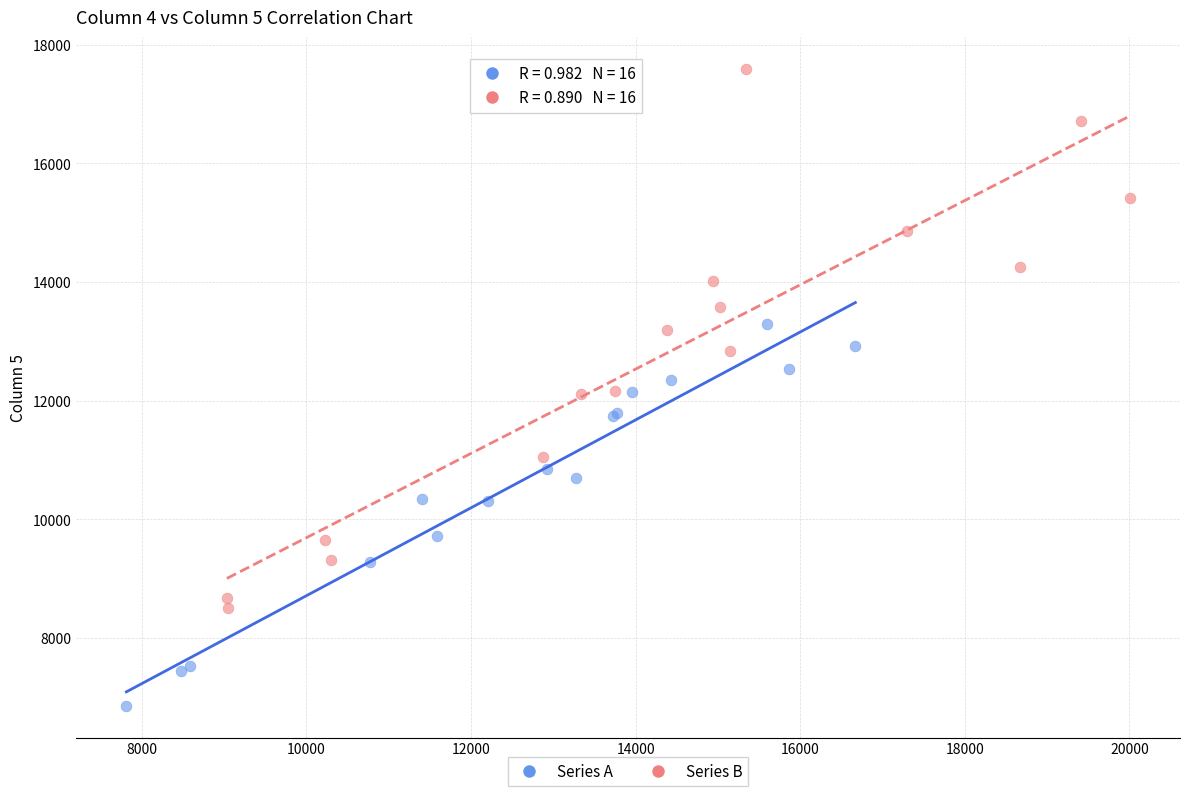

Which series has the largest Y range (max minus min)?

Series B